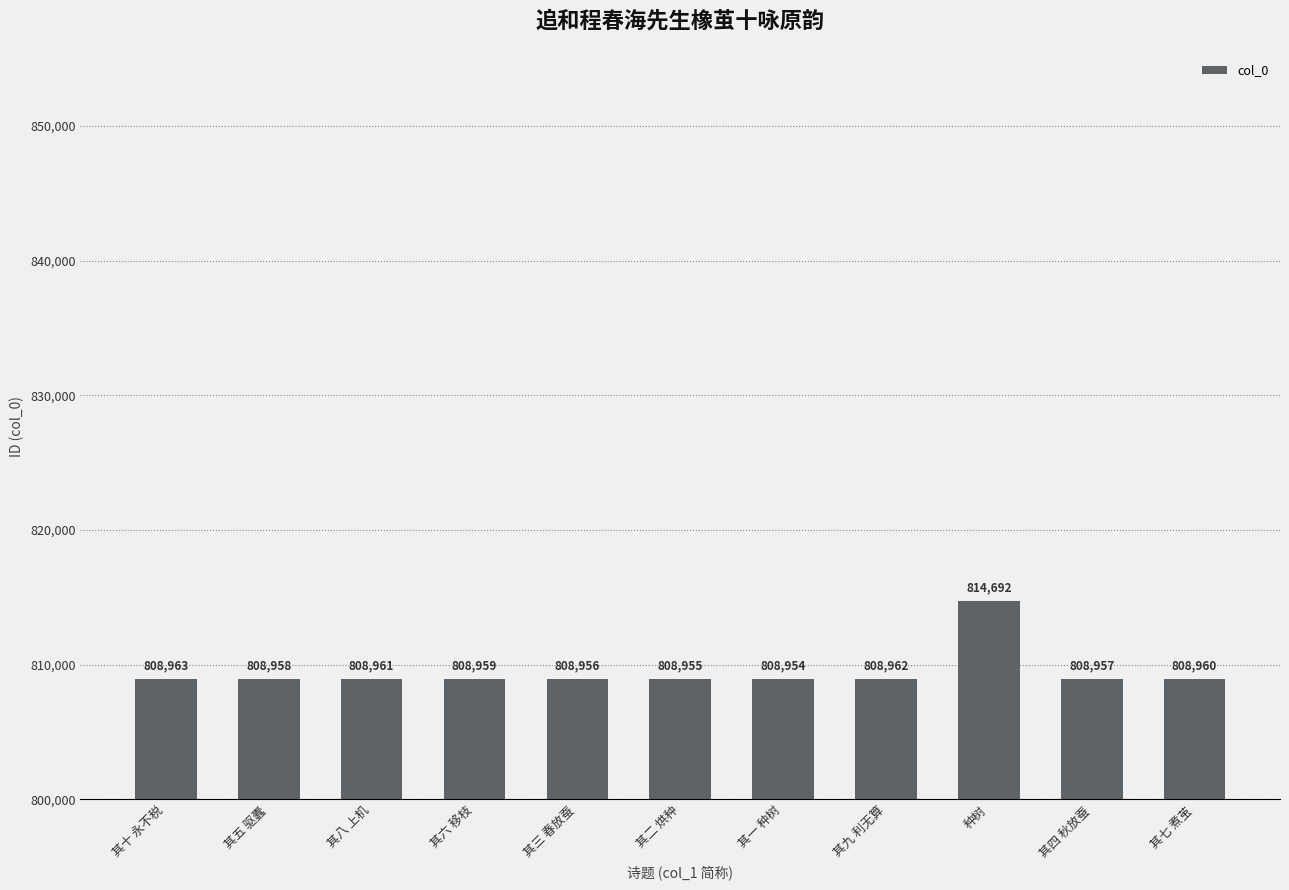

What position from the right is 其八 上机?

9